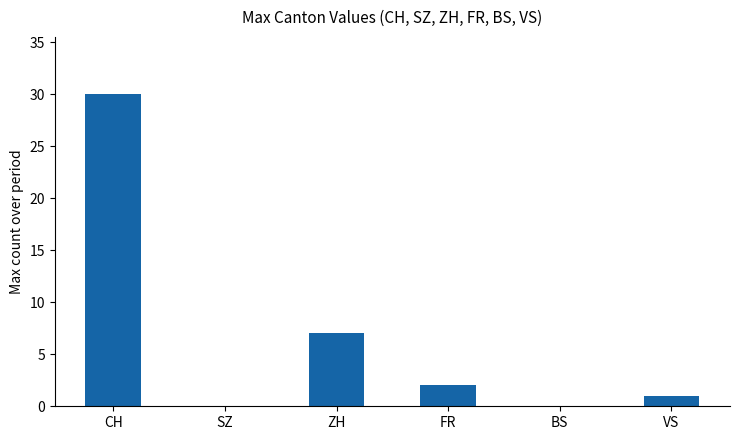

True or false: the data shows 2 at FR.

True